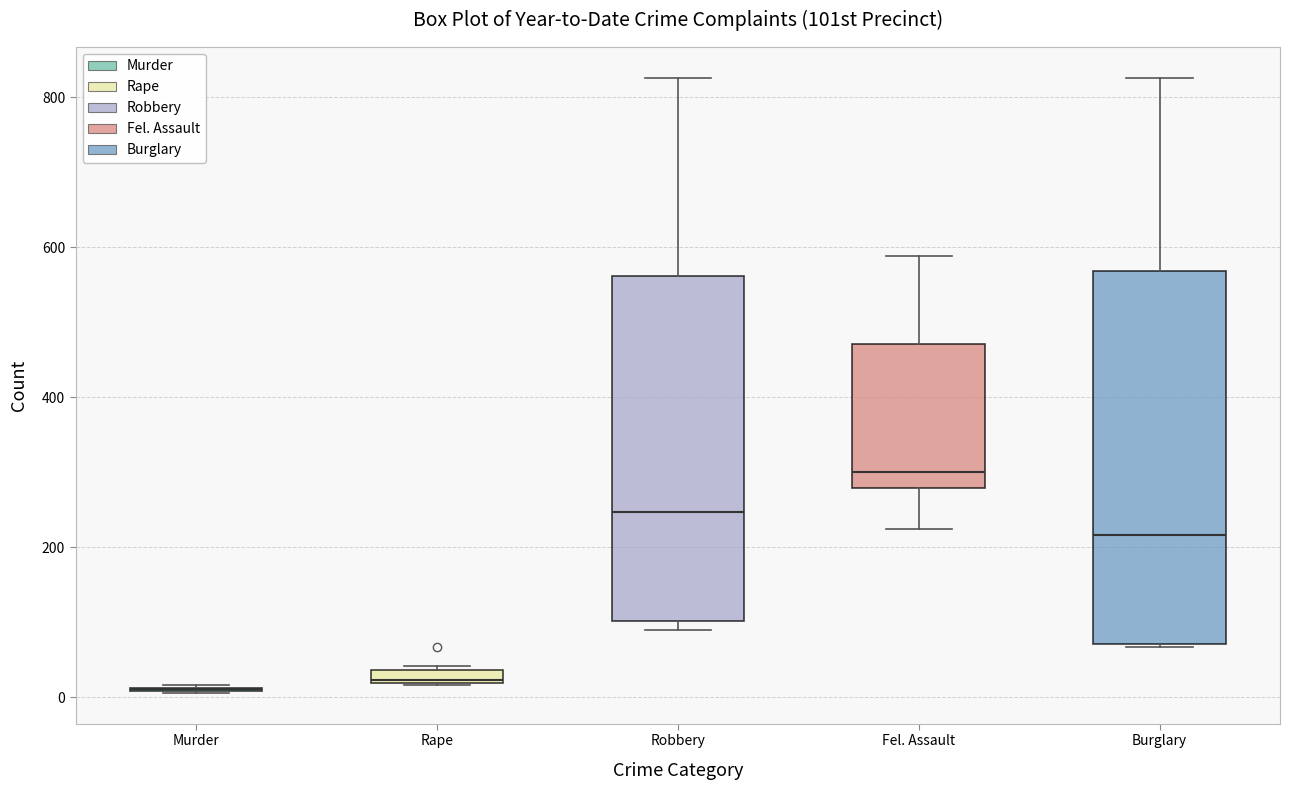

Which box is the tallest, from its lower edge to its upper edge?

Burglary